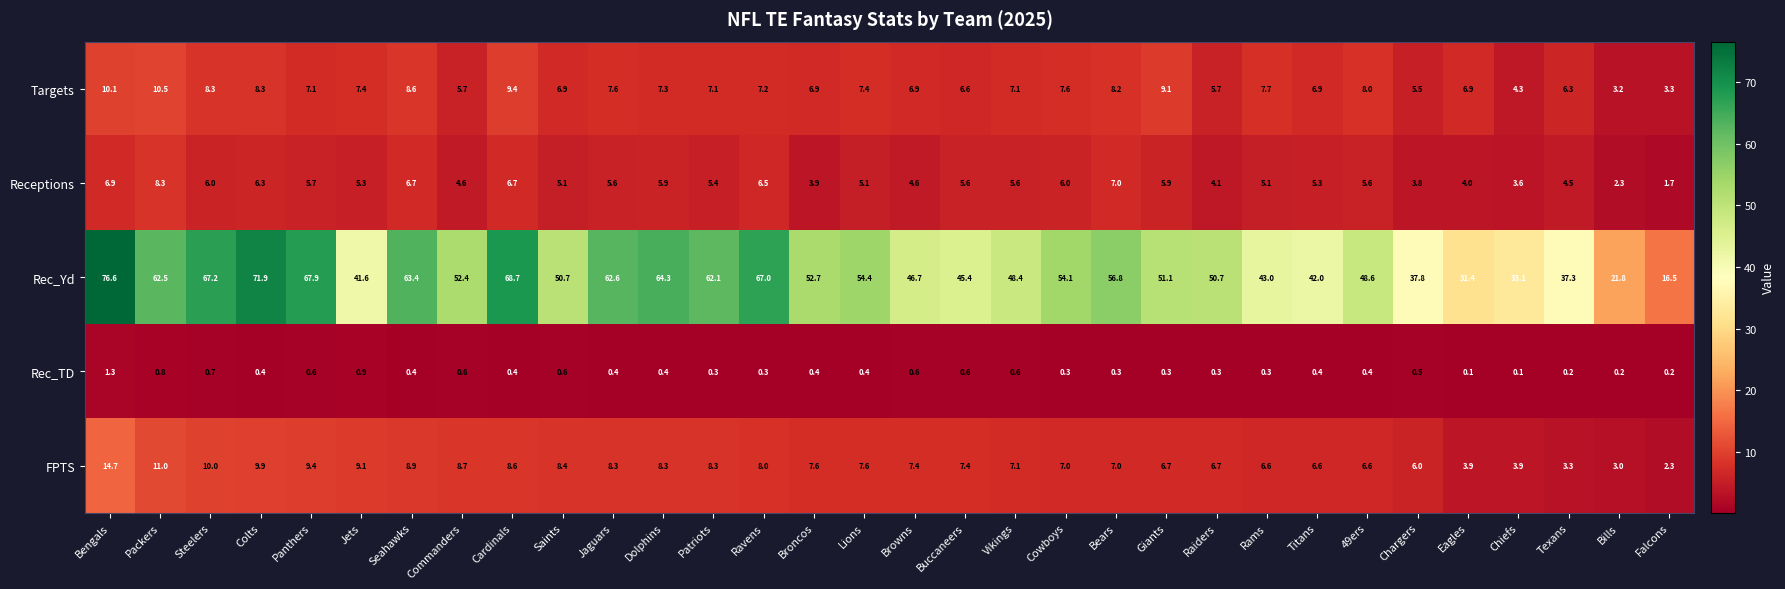

What is the maximum value shown in the chart?

76.6